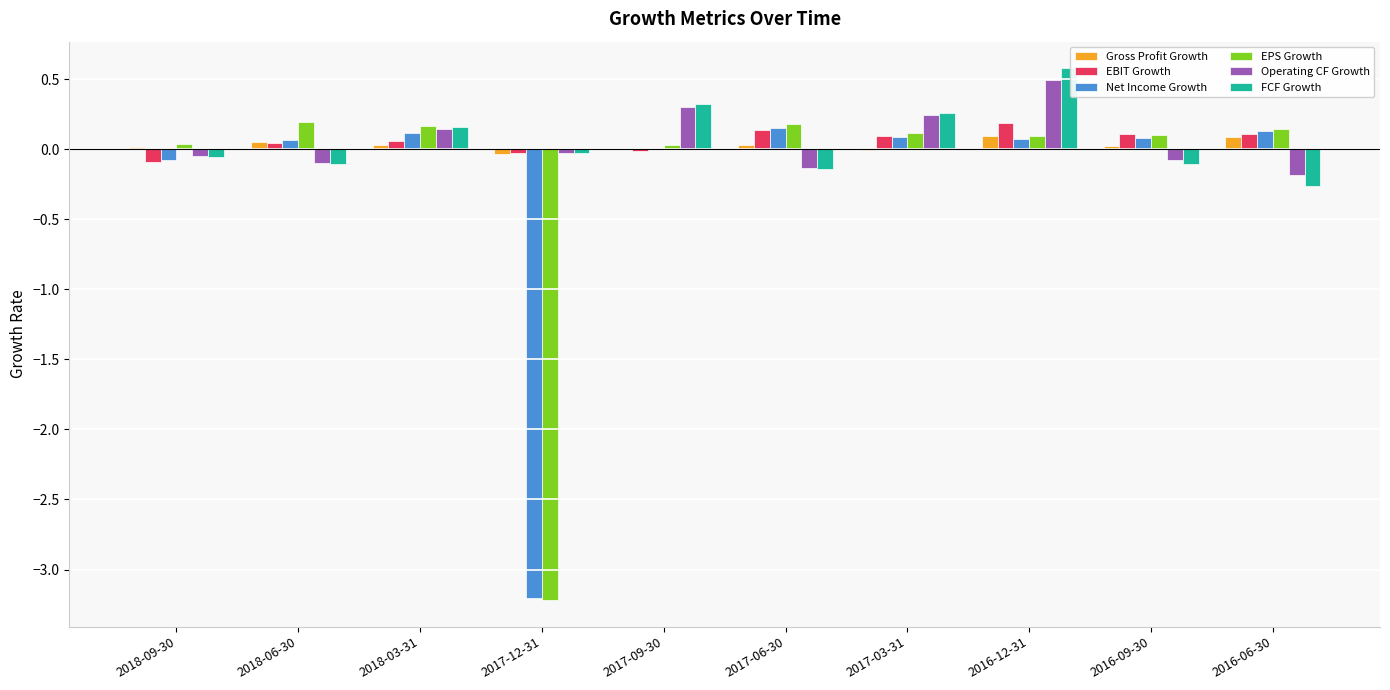

At which label does EBIT Growth first exceed 0?

2018-06-30